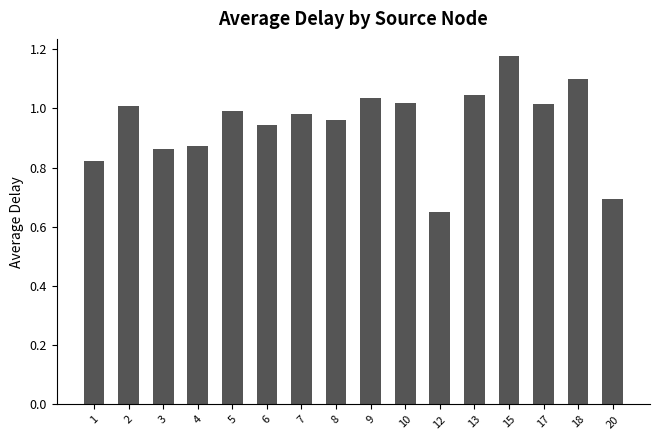

The value at 12 is 0.7. True or false?

True